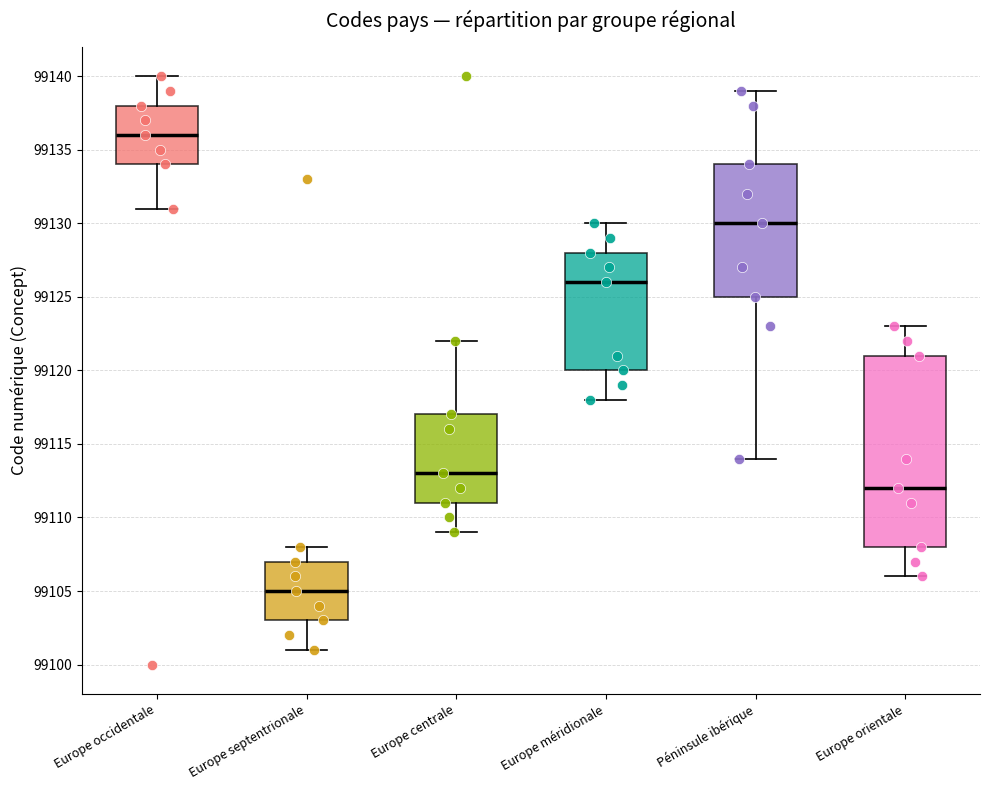

Which box is the tallest, from its lower edge to its upper edge?

Europe orientale